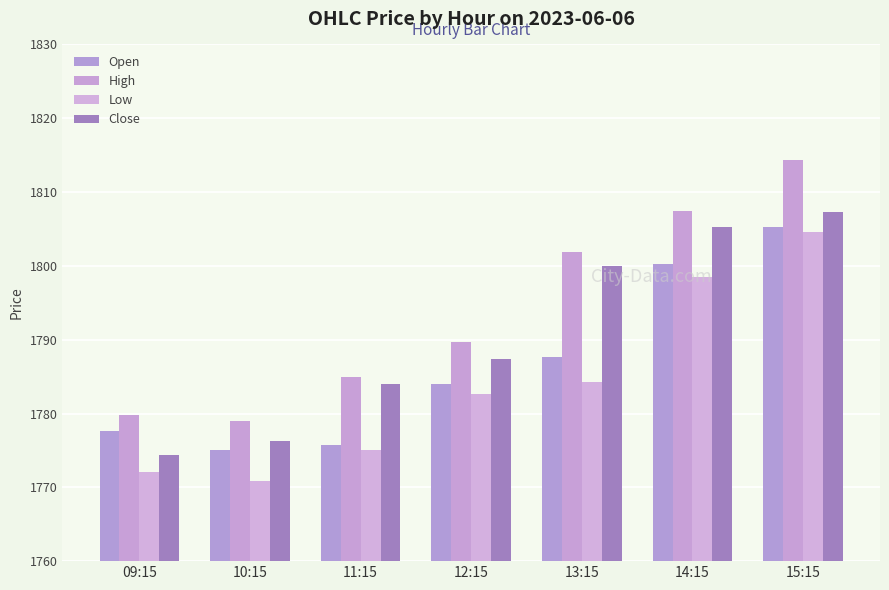

At which label does Low reach its peak?

15:15